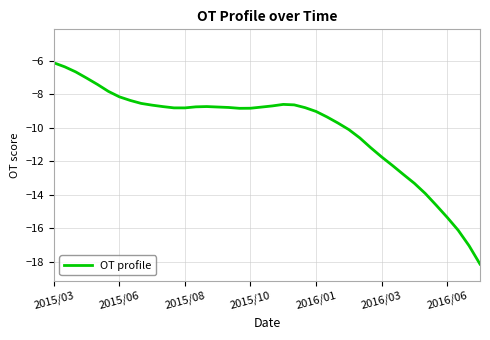

What is the difference between the maximum and minimum values?

12.0